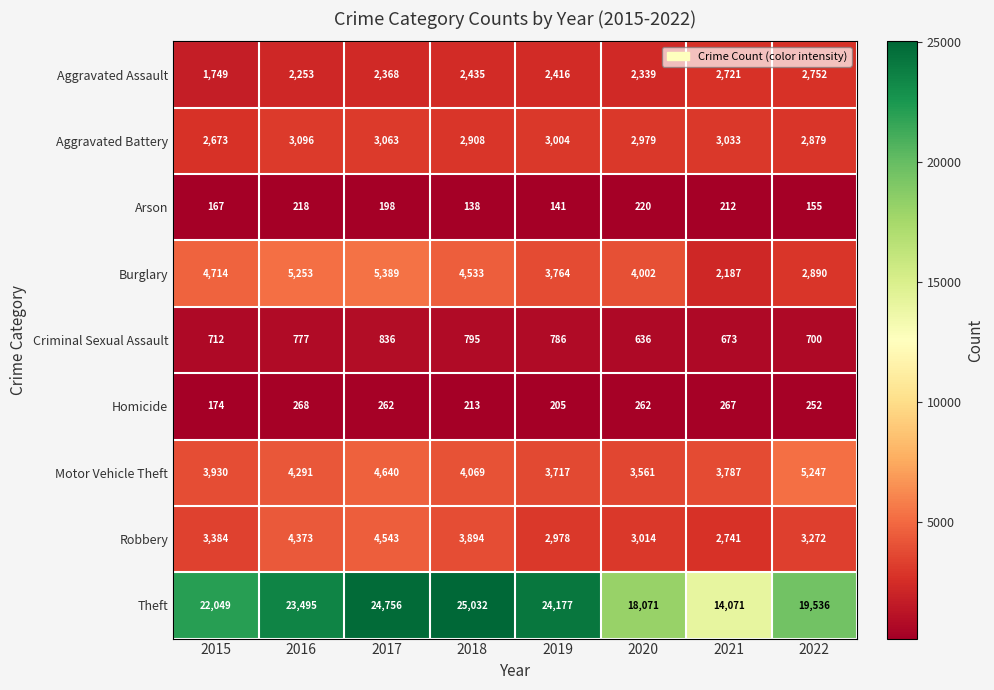

At how many categories does at least one series exceed 9658?

8